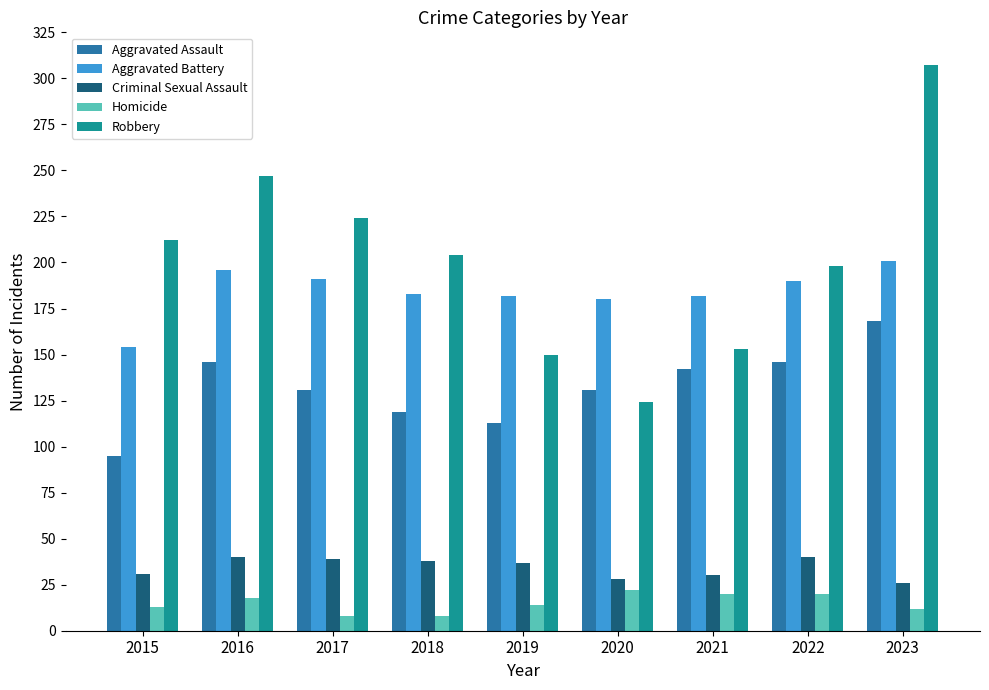

Rank the series at 2018 from lowest to highest value.

Homicide, Criminal Sexual Assault, Aggravated Assault, Aggravated Battery, Robbery